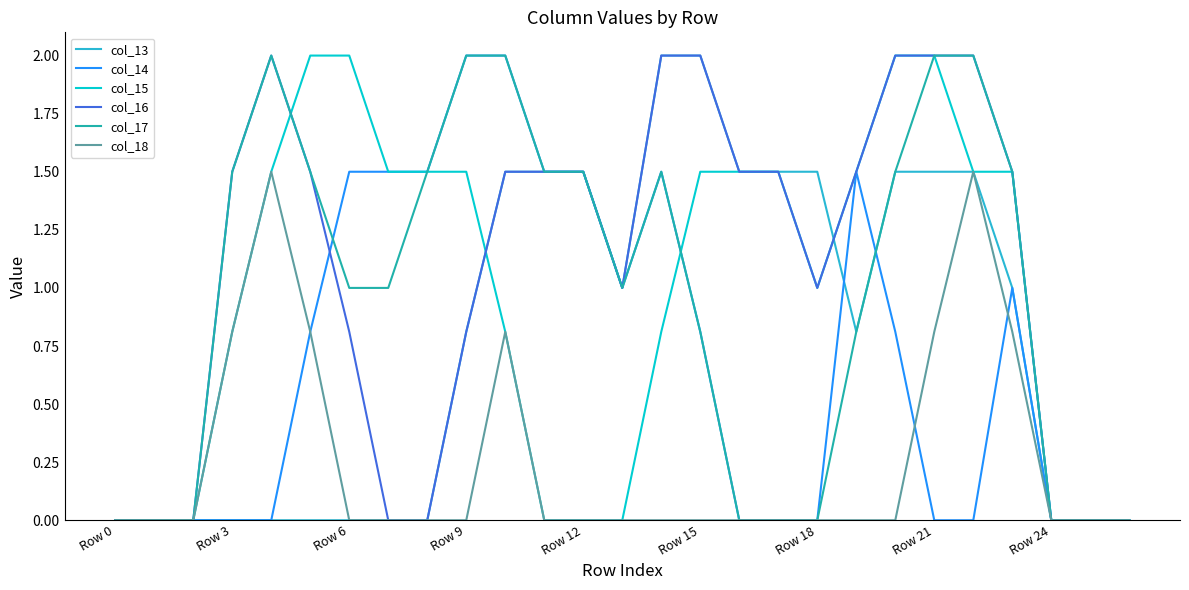

What is the maximum value shown in the chart?

2.0